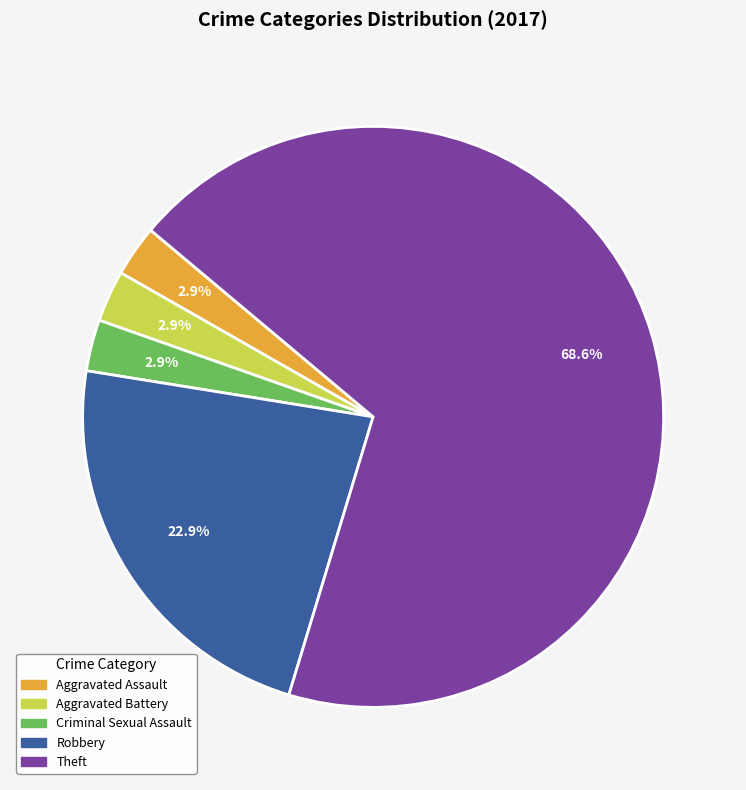

Is there a majority slice in this chart?

Yes